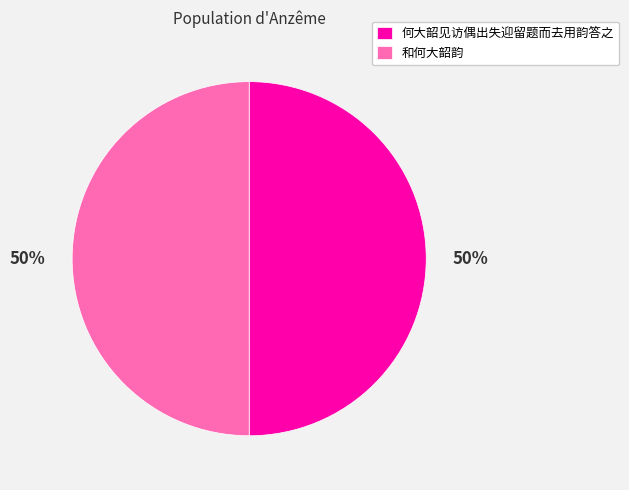

Do 和何大韶韵 and 何大韶见访偶出失迎留题而去用韵答之 together represent more than half of the pie?

Yes